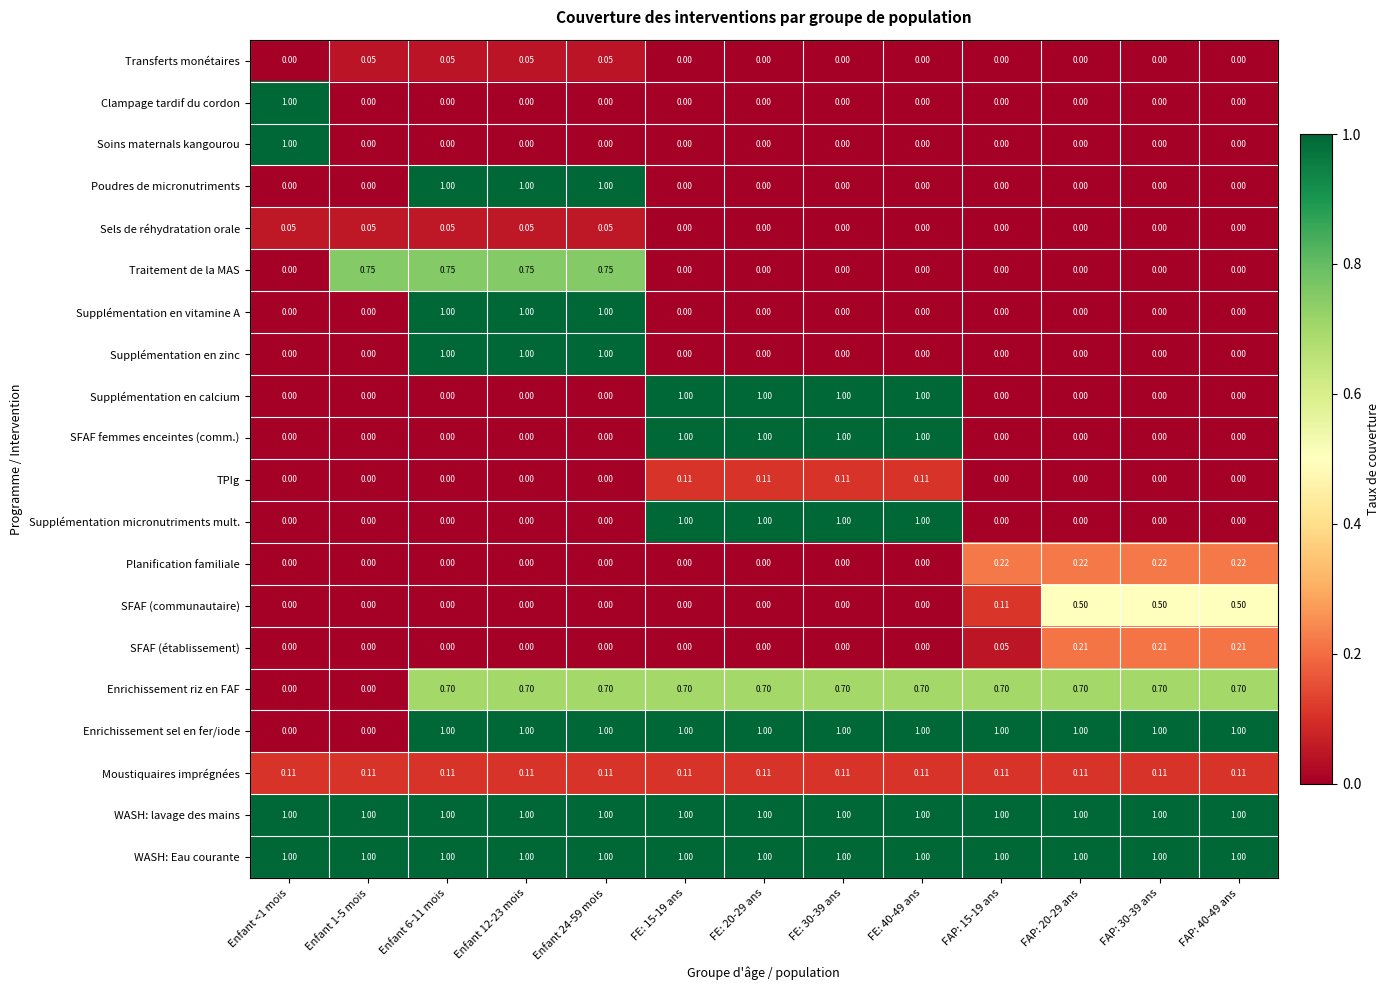

Is the value of WASH: lavage des mains at Enfant <1 mois greater than the value of Planification familiale at FE: 15-19 ans?

Yes